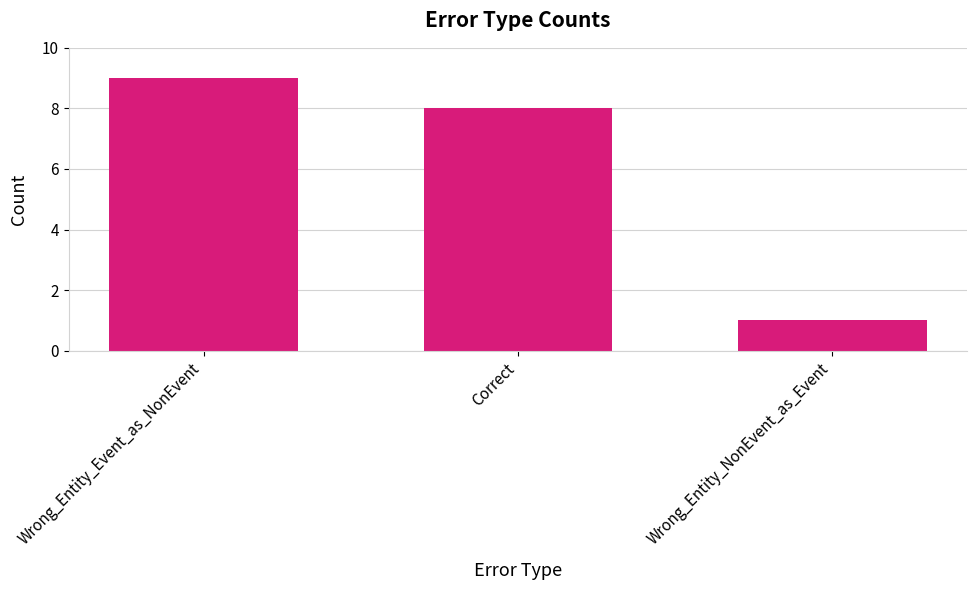

Which label corresponds to the smallest value in the chart?

Wrong_Entity_NonEvent_as_Event